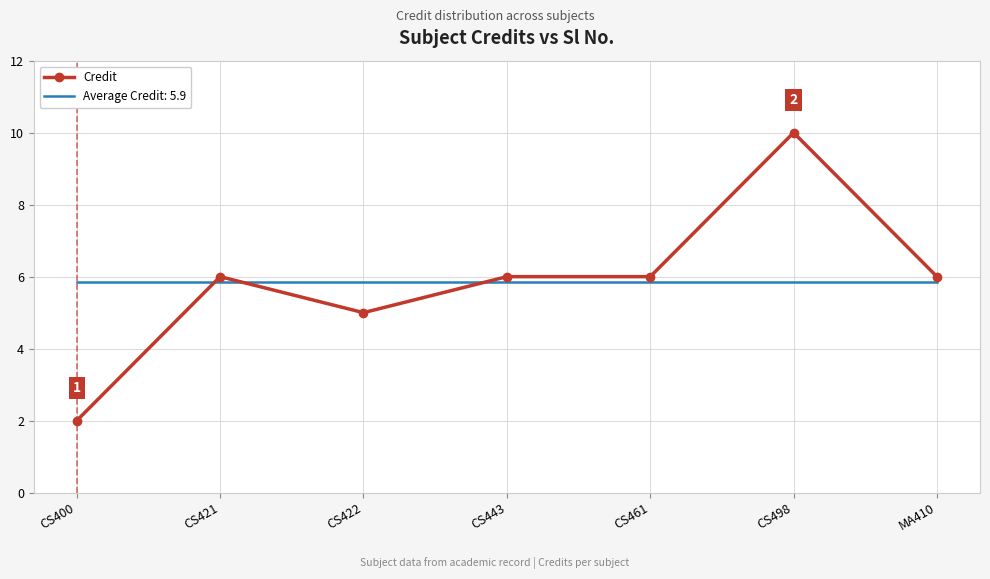

True or false: Credit has a value of 1.4 at CS400.

False